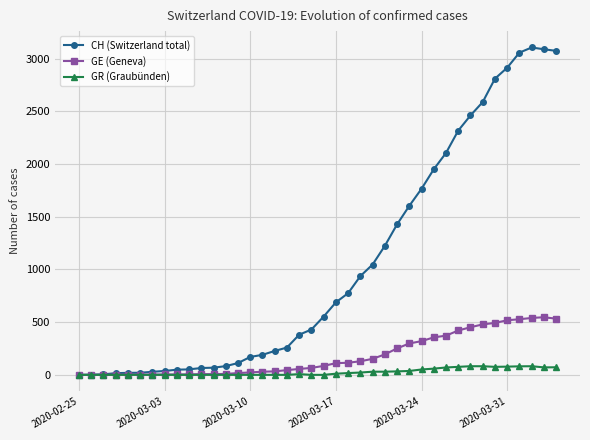

Does the chart have visible grid lines?

Yes